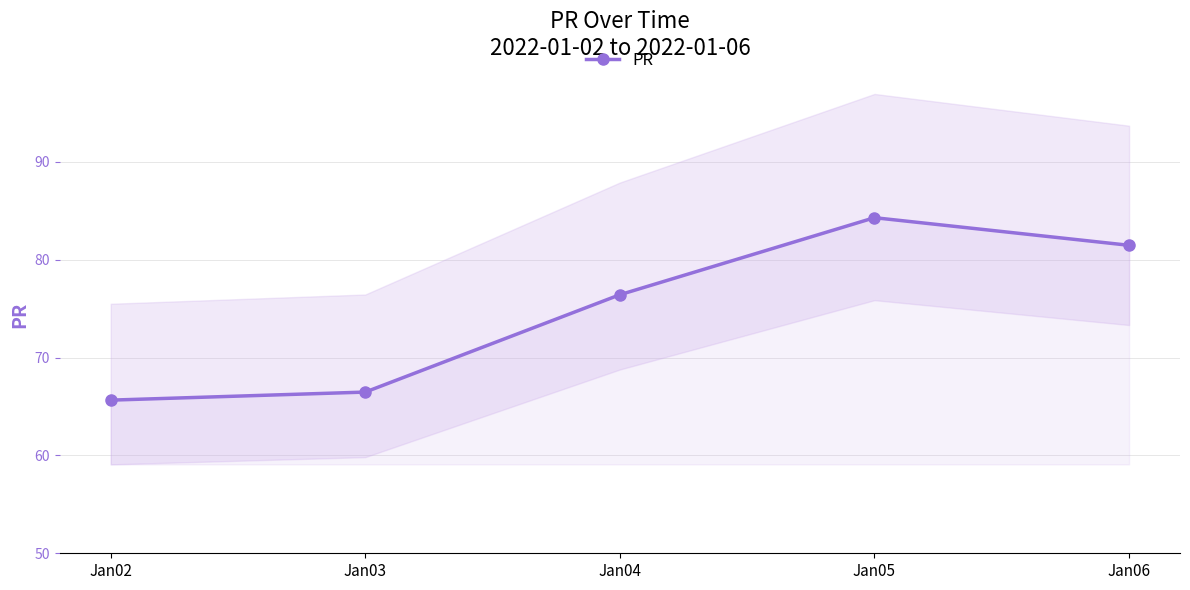

List the labels in order of value, largest first.

Jan05, Jan06, Jan04, Jan03, Jan02